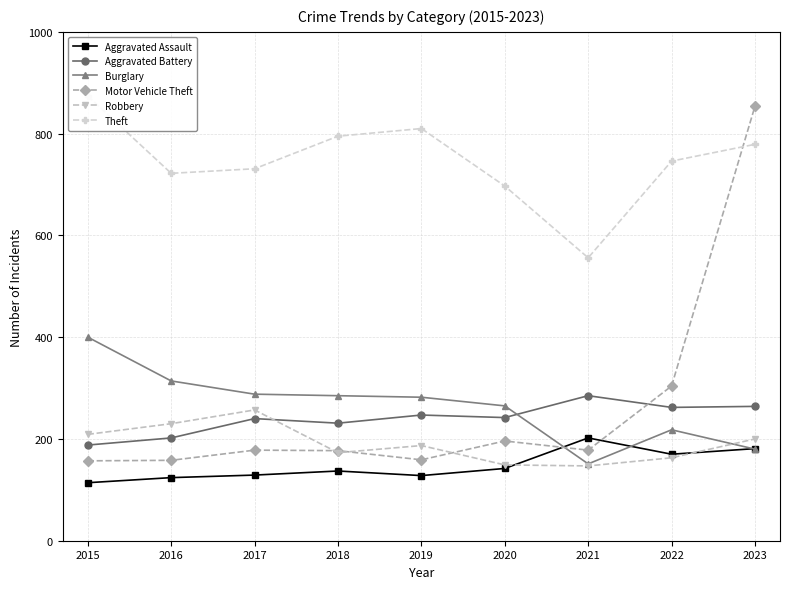

What is the highest value of the Aggravated Battery series?

285